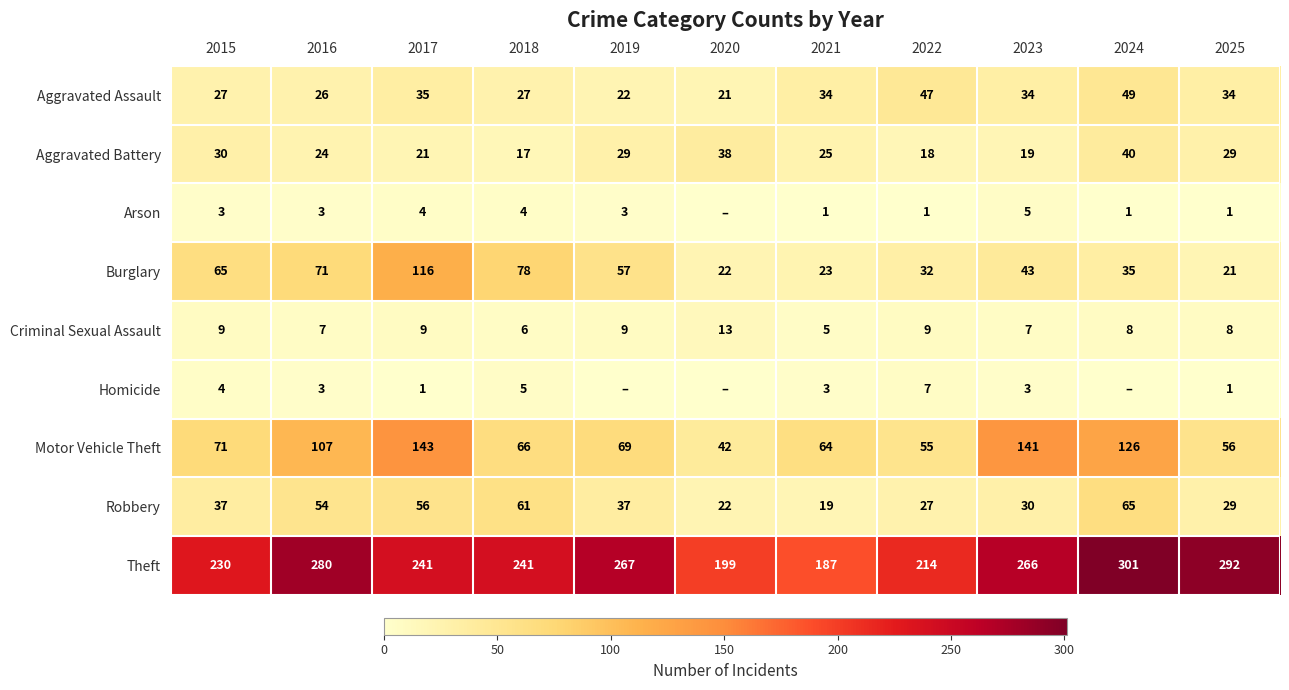

Is the value of Aggravated Battery at 2015 greater than the value of Robbery at 2020?

Yes